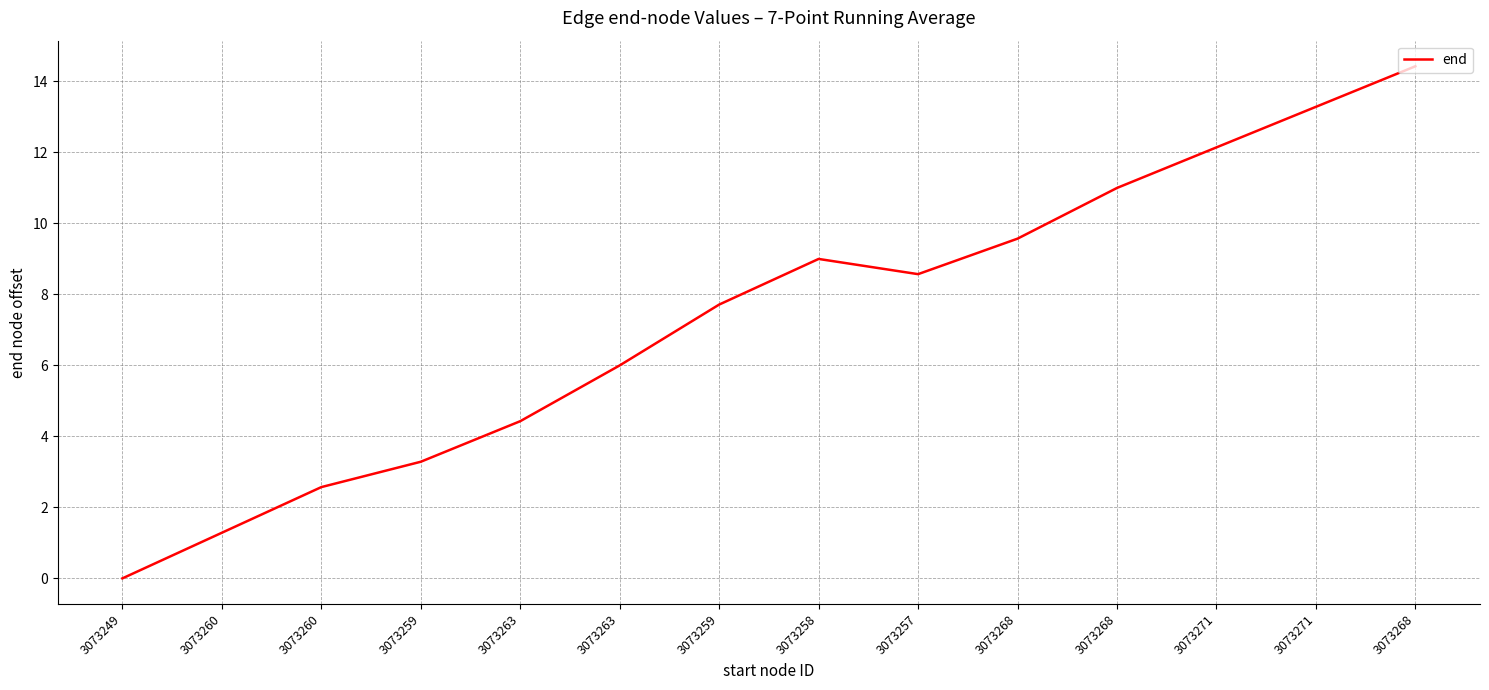

Where does the data first go above 8?

3073258